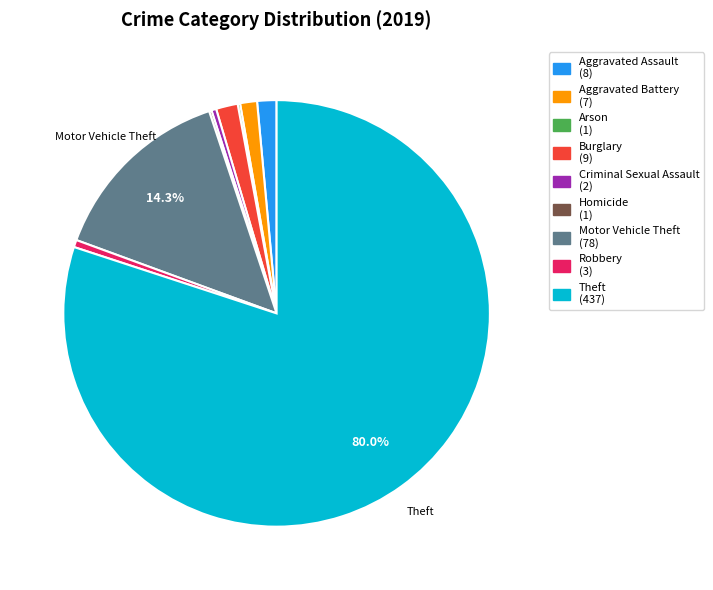

Which category has the biggest portion of the pie?

Theft